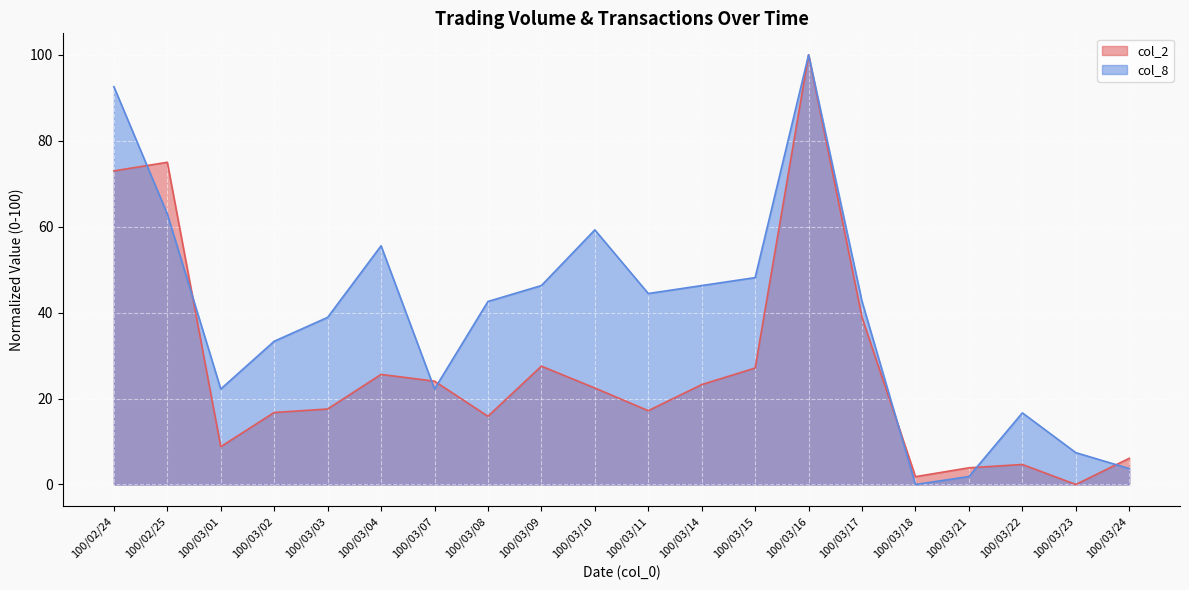

The col_8 series shows 44.4 at 100/03/11. True or false?

True